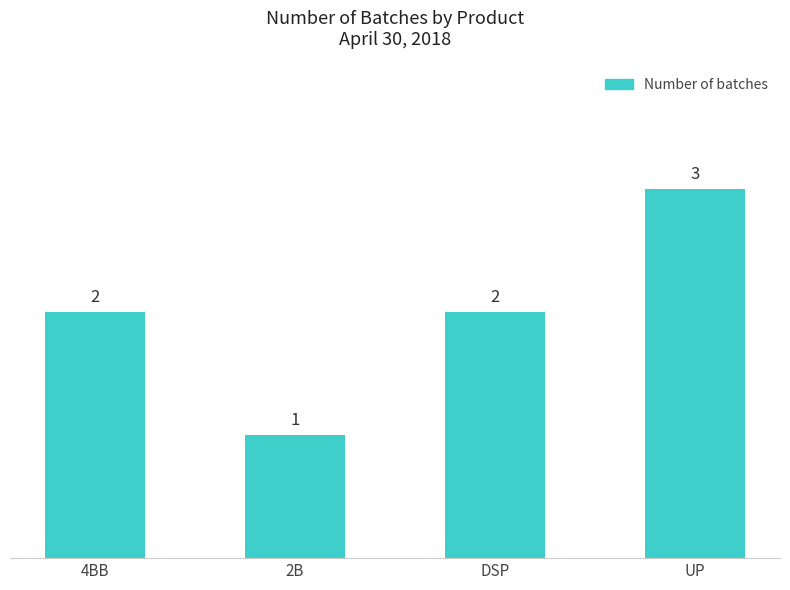

Does the chart contain stacked bars?

No